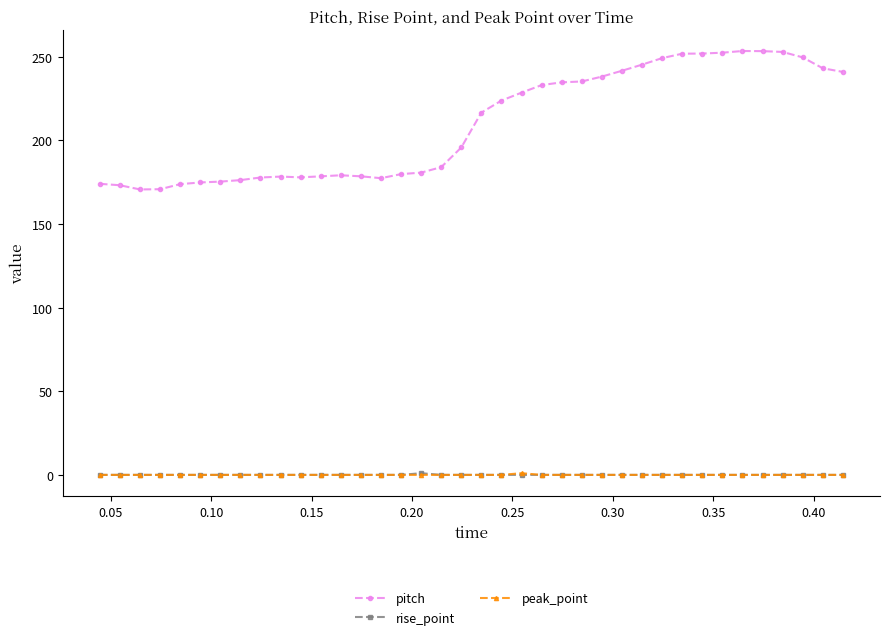

True or false: pitch has more than 1 points higher than both neighbors.

True